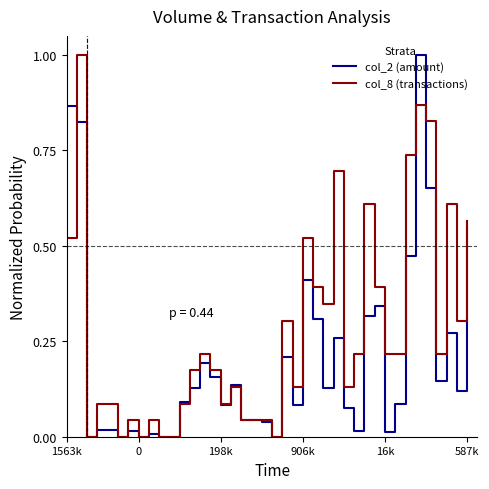

After their last crossing, which series has the higher values: col_8 (transactions) or col_2 (amount)?

col_8 (transactions)